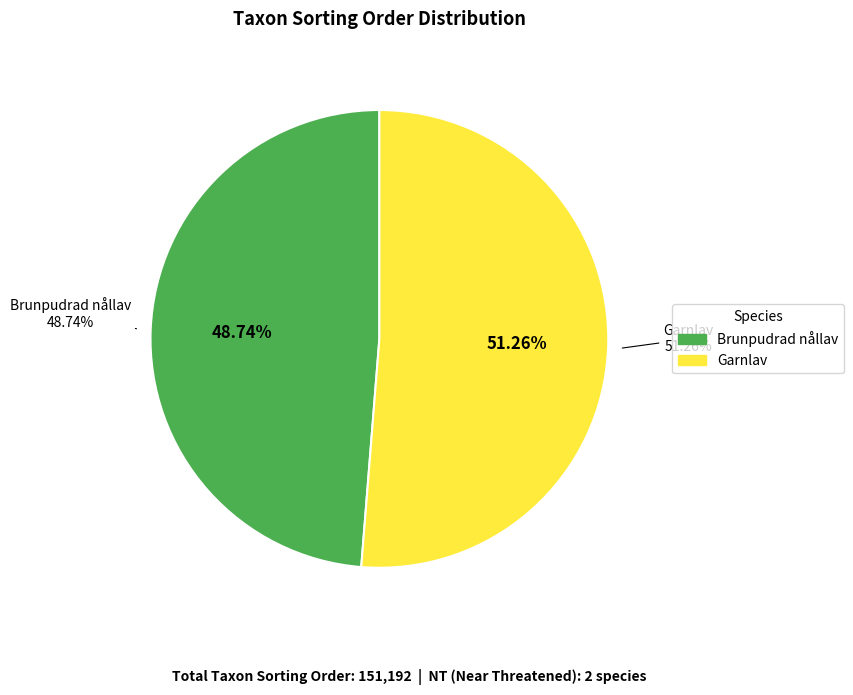

To the nearest percent, what percentage of the pie is Brunpudrad nållav?

49%